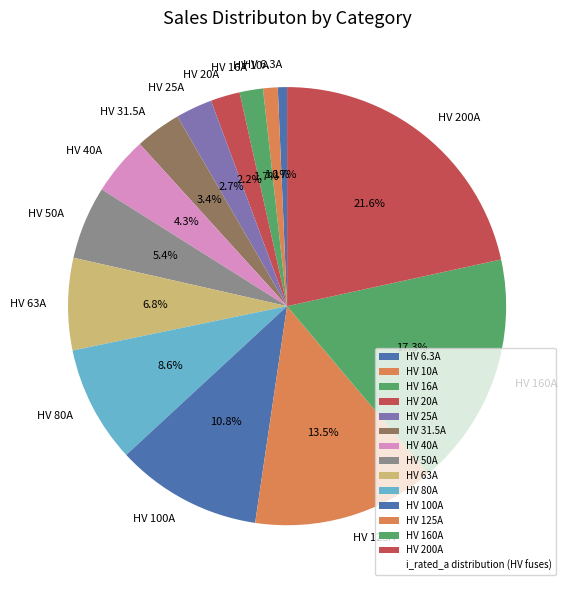

Is it true that HV 31.5A is 3% of the pie?

True